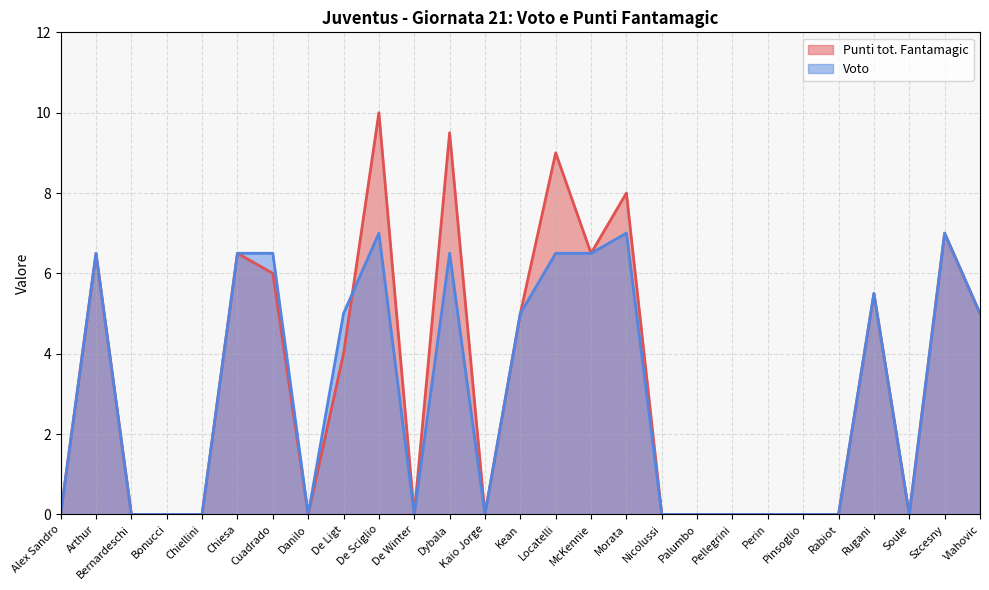

How many lines are shown in the chart?

2